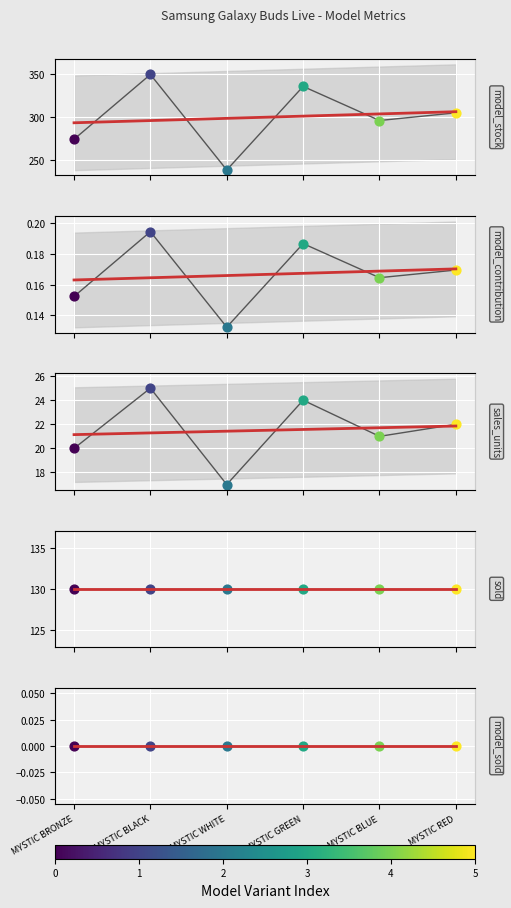

At how many categories does at least one series exceed 258?

5